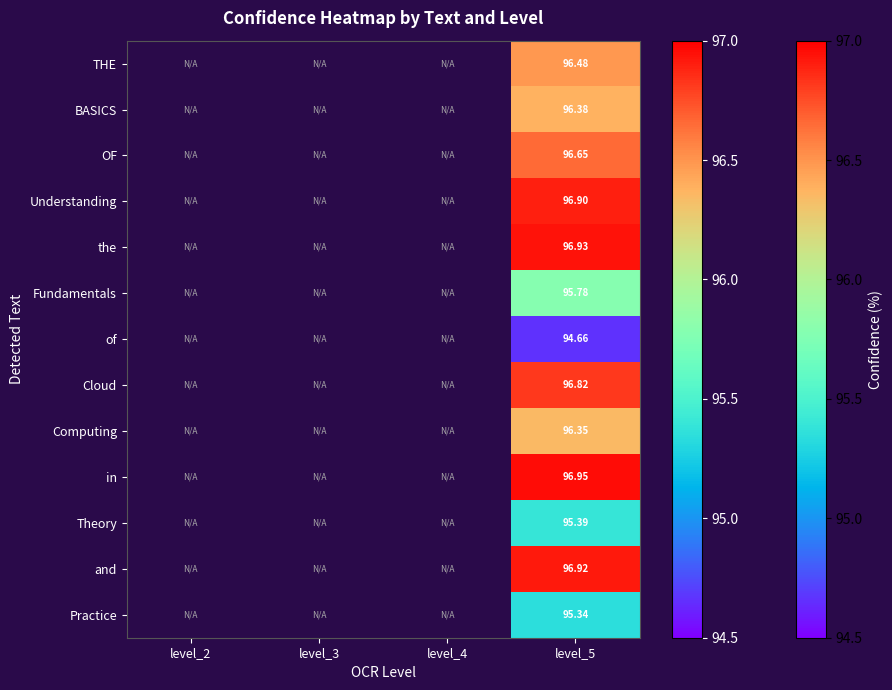

At which category does the chart reach its minimum across all series?

level_5